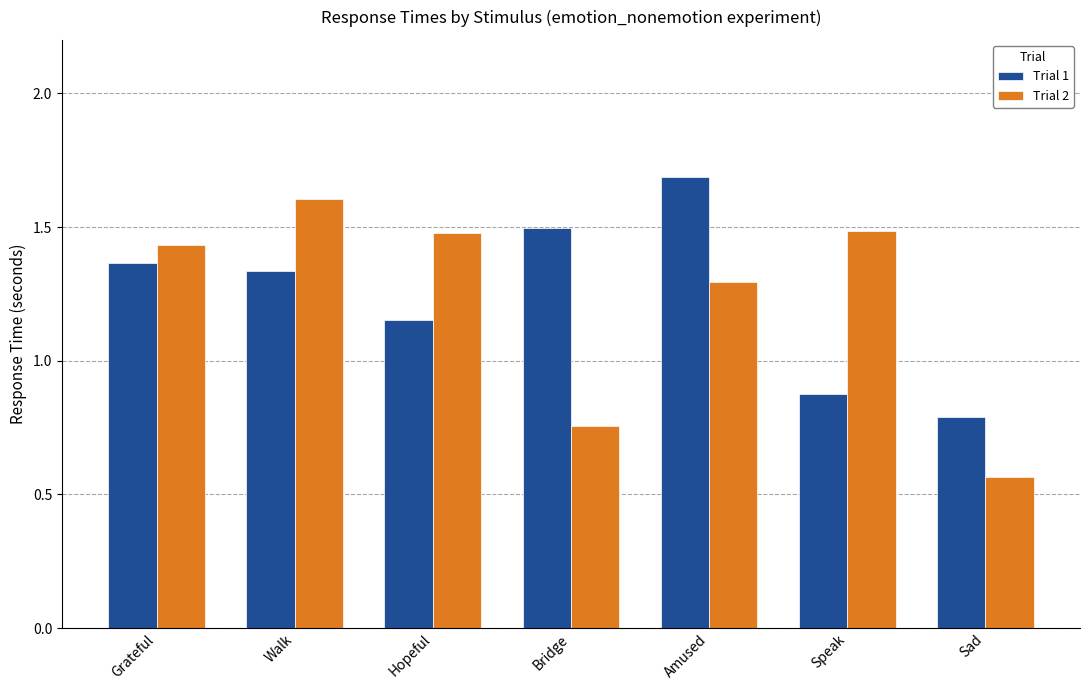

How many categories are shown in the chart?

7